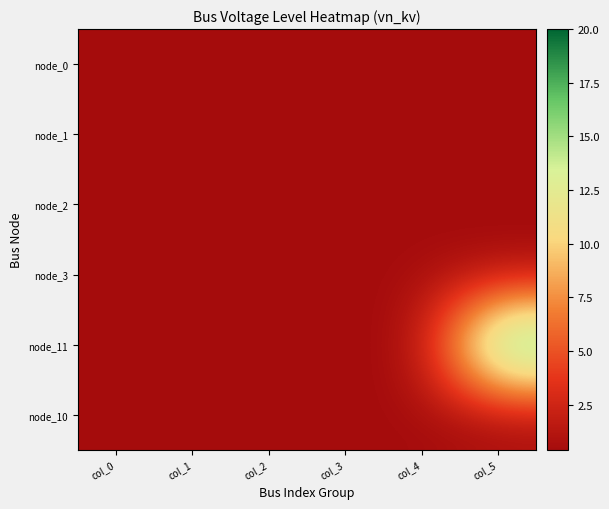

Reading left to right, what are all the values shown in this chart?

node_0: col_0=0.4	col_1=0.4	col_2=0.4	col_3=0.4	col_4=0.4	col_5=0.4
node_1: col_0=0.4	col_1=0.4	col_2=0.4	col_3=0.4	col_4=0.4	col_5=0.4
node_2: col_0=0.4	col_1=0.4	col_2=0.4	col_3=0.4	col_4=0.4	col_5=0.4
node_3: col_0=0.4	col_1=0.4	col_2=0.4	col_3=0.4	col_4=0.4	col_5=0.4
node_11: col_0=0.4	col_1=0.4	col_2=0.4	col_3=0.4	col_4=0.4	col_5=20.0
node_10: col_0=0.4	col_1=0.4	col_2=0.4	col_3=0.4	col_4=0.4	col_5=0.4